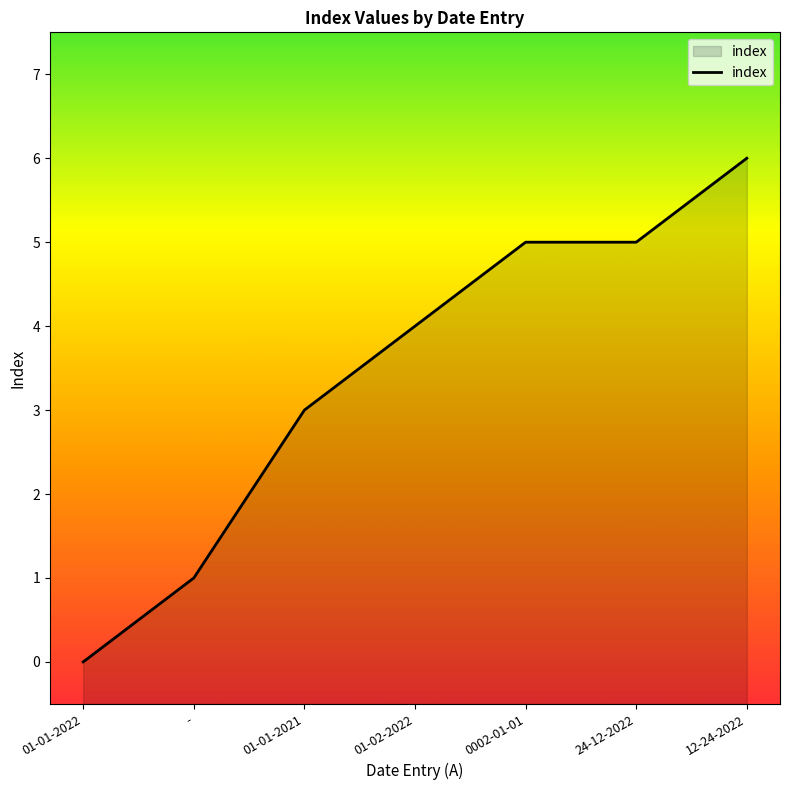

Rank the categories by value from highest to lowest.

12-24-2022, 0002-01-01, 24-12-2022, 01-02-2022, 01-01-2021, -, 01-01-2022